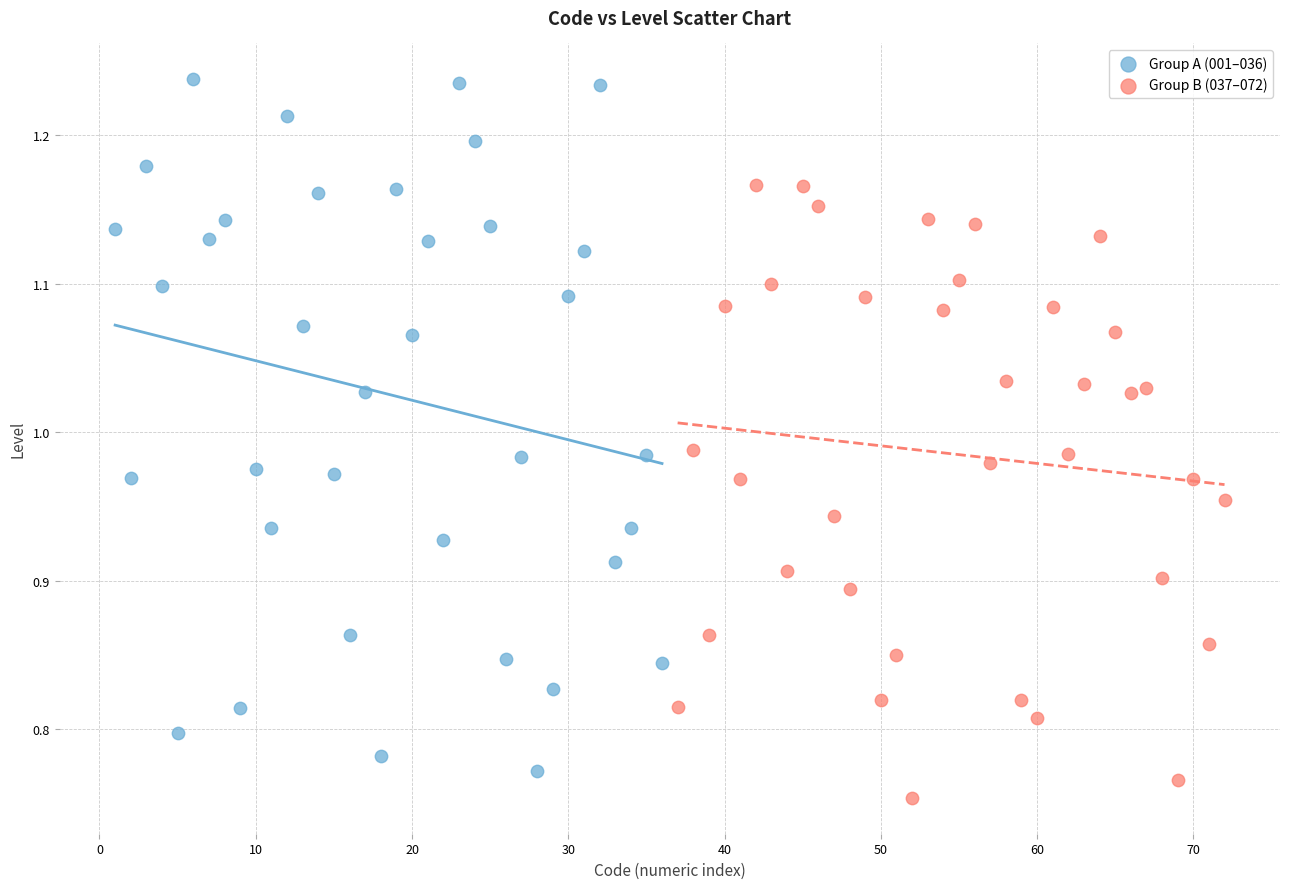

Which series contains the highest Y value?

Group A (001–036)